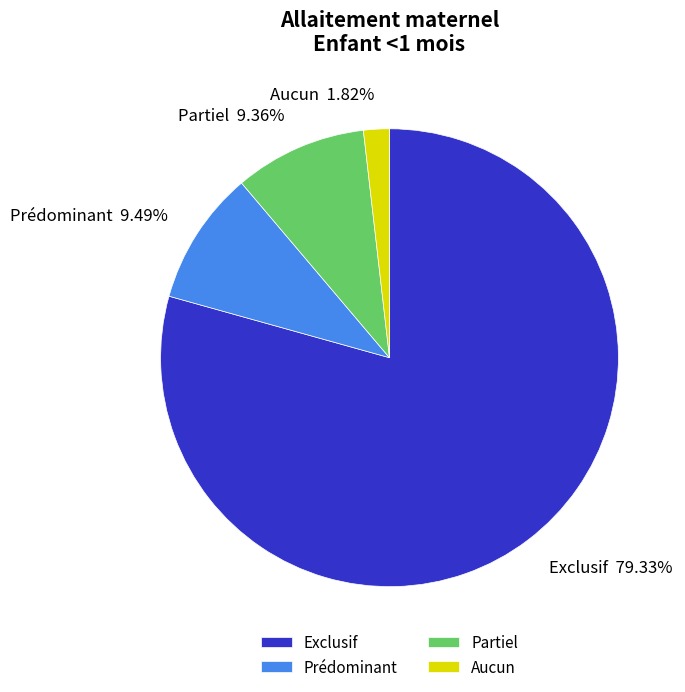

Is it true that Partiel is 9% of the pie?

True